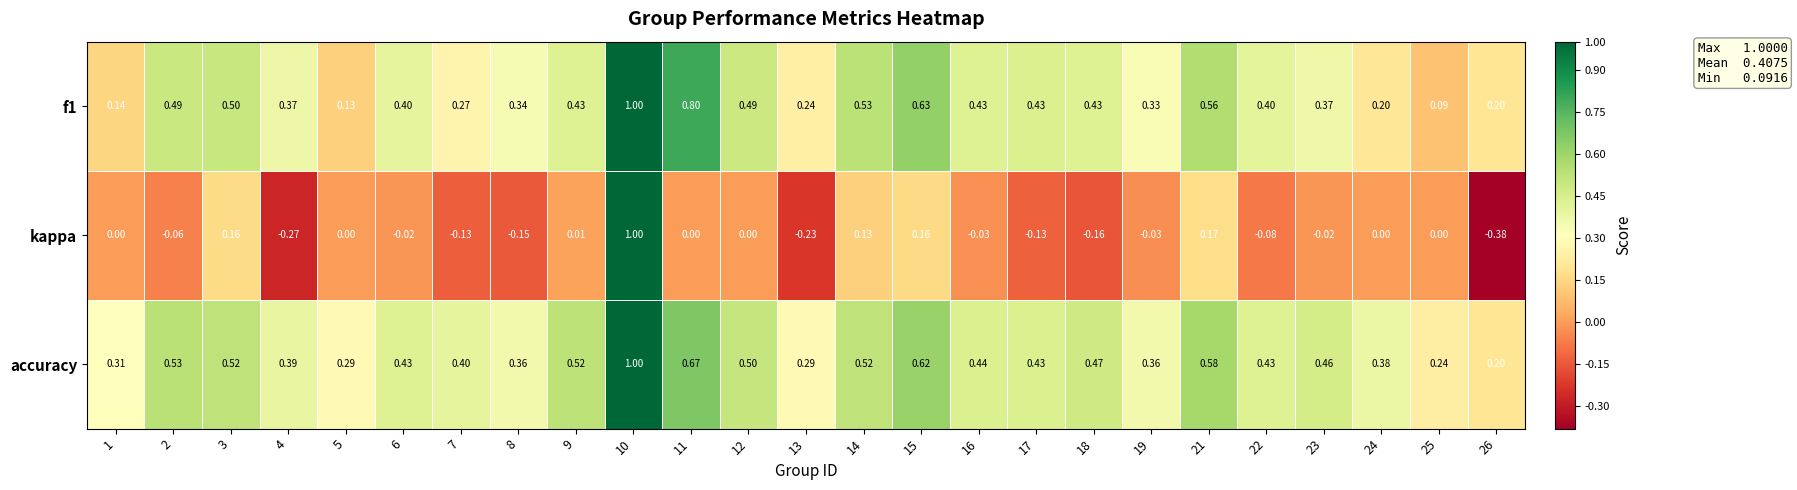

Which series has the widest spread of values?

kappa